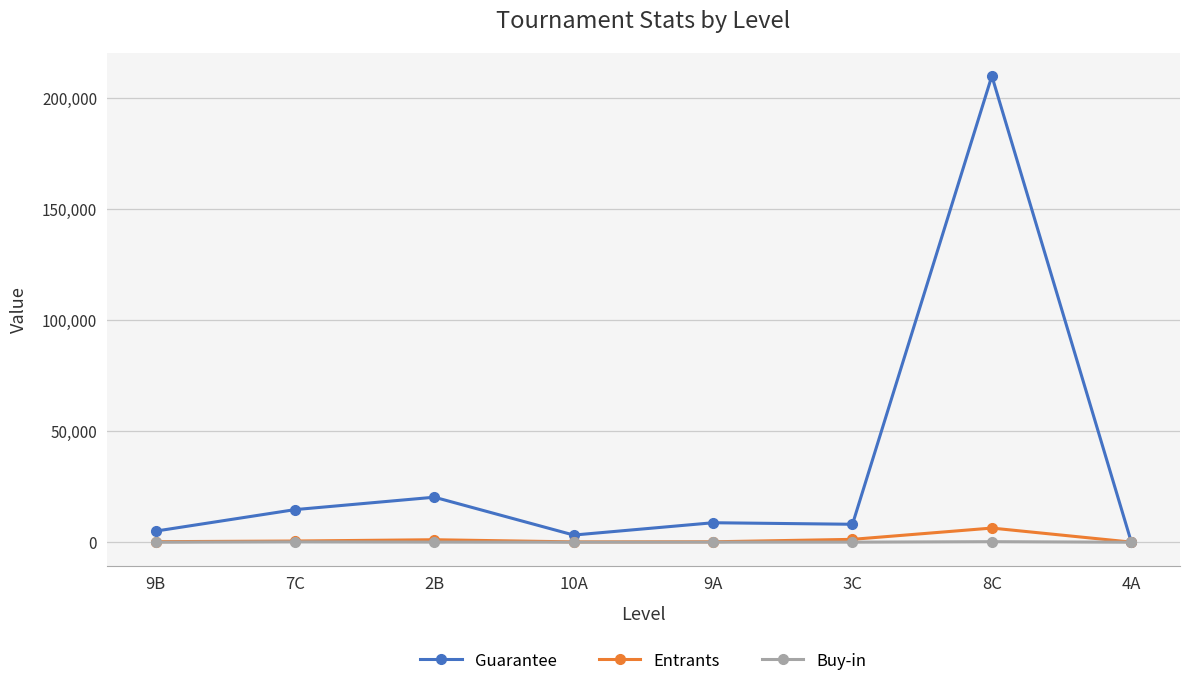

What is the difference between the second highest and second lowest values in the Guarantee series?

17042.0